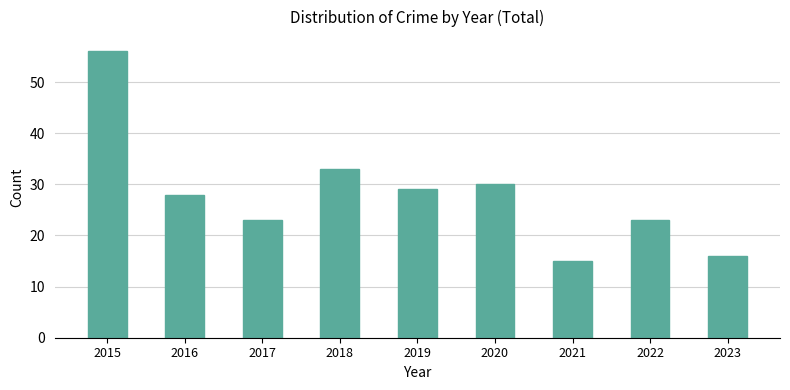

The chart shows a value of 34 at 2022. True or false?

False